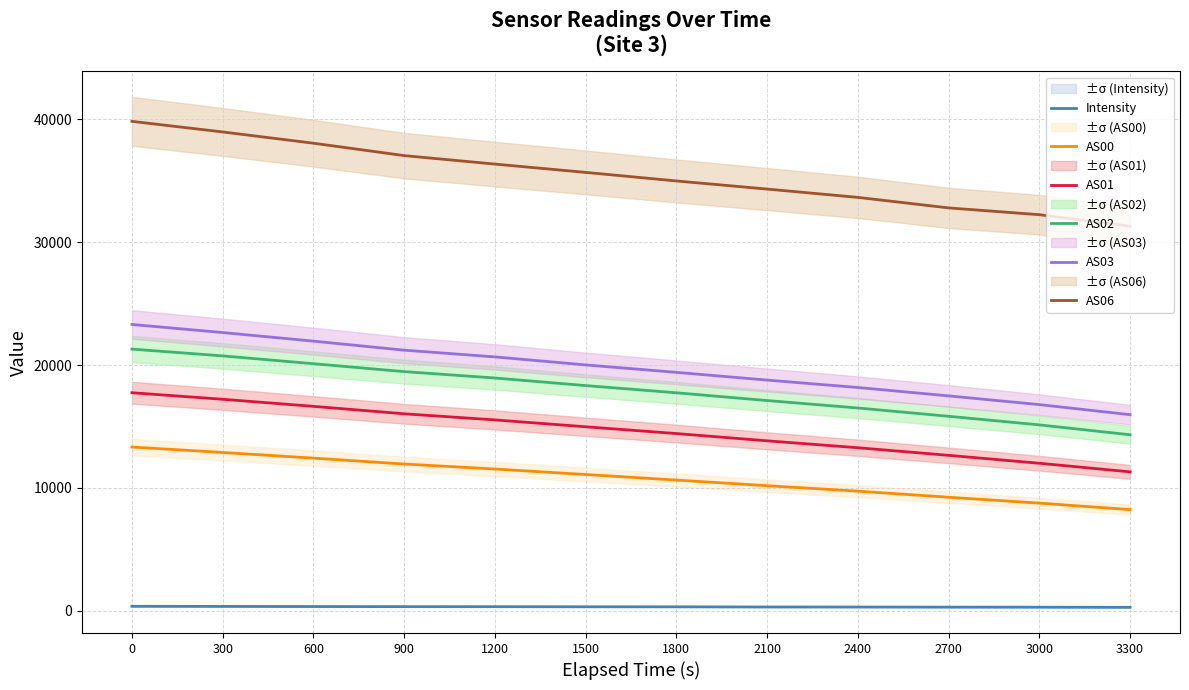

How many distinct data groups are displayed?

6